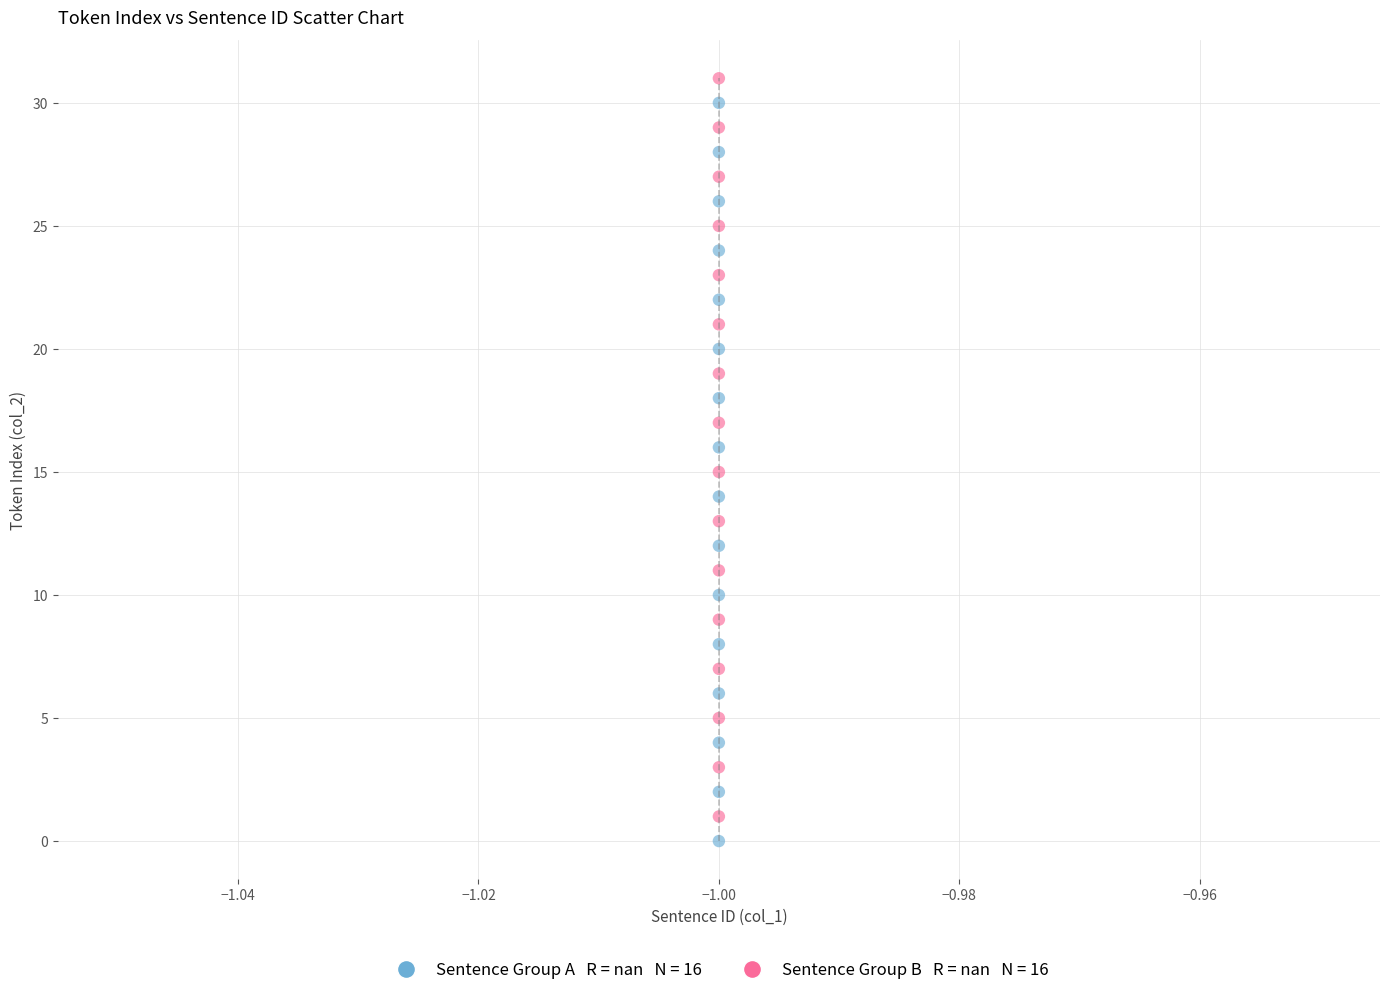

Across all data points, what is the range of Y values (max minus min)?

31